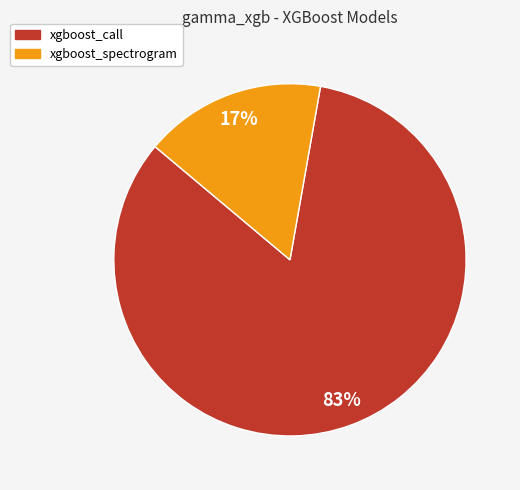

How many slices are in this pie chart?

2